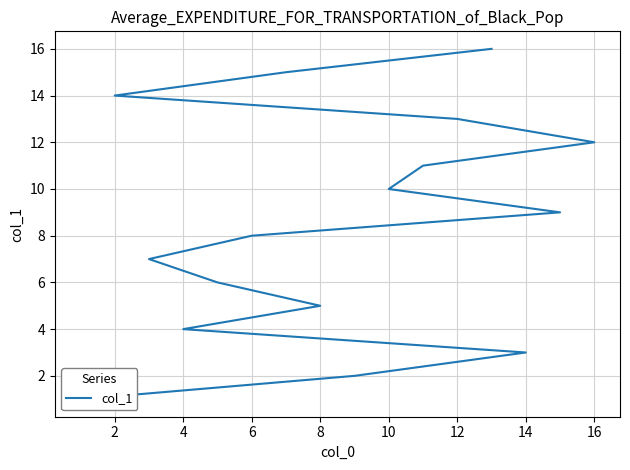

How many data points are above 9?

7